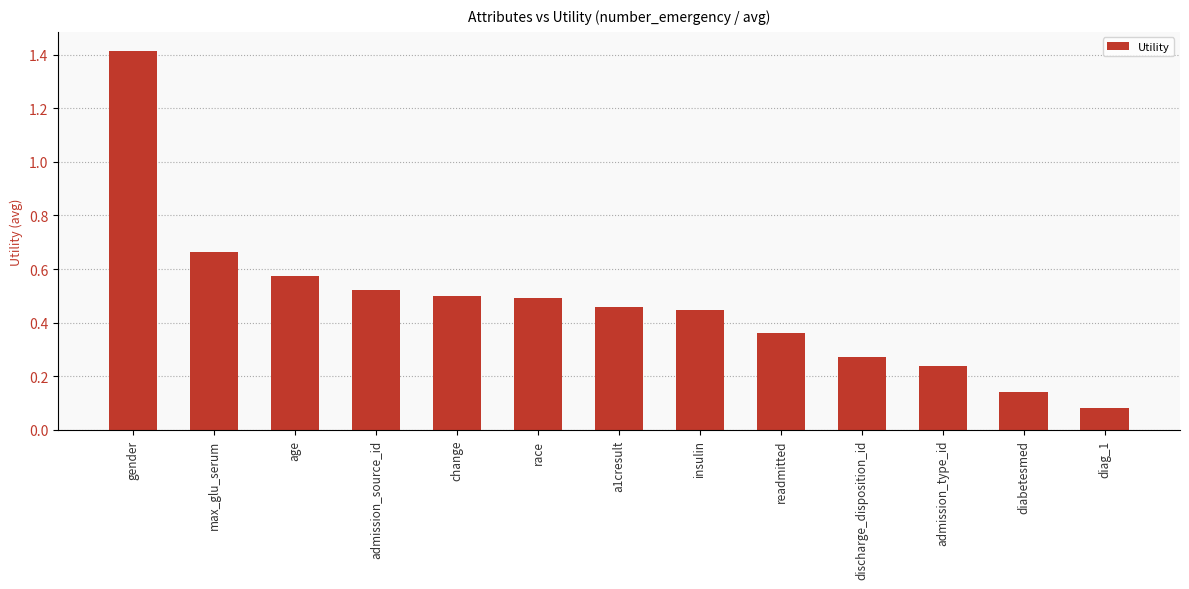

What position from the left is diag_1?

13